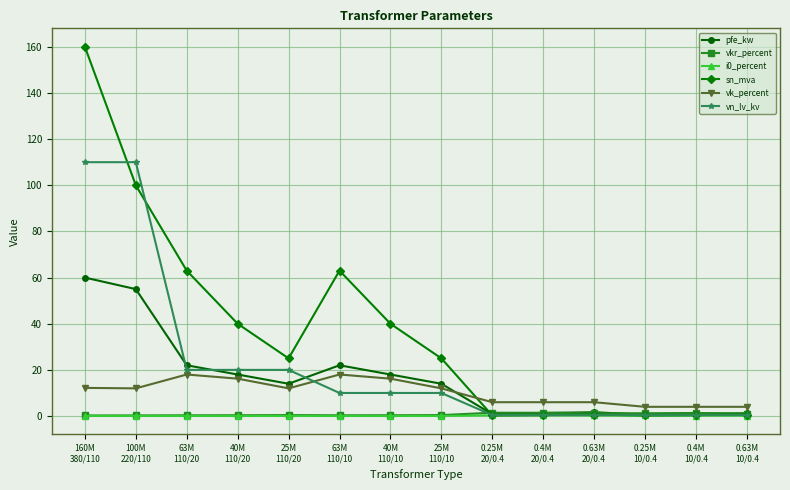

At how many categories does at least one series exceed 47?

4